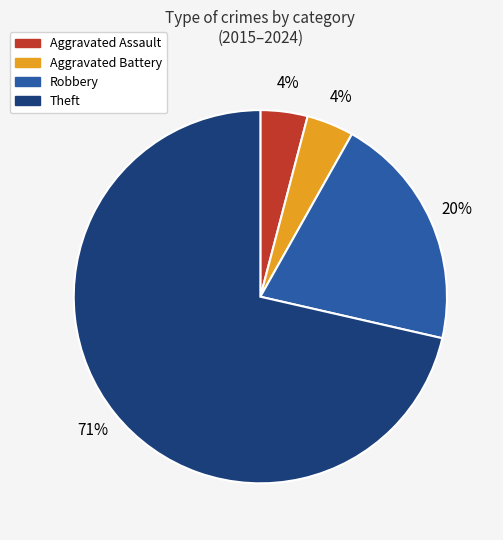

To the nearest percent, what portion does Aggravated Assault represent?

4%